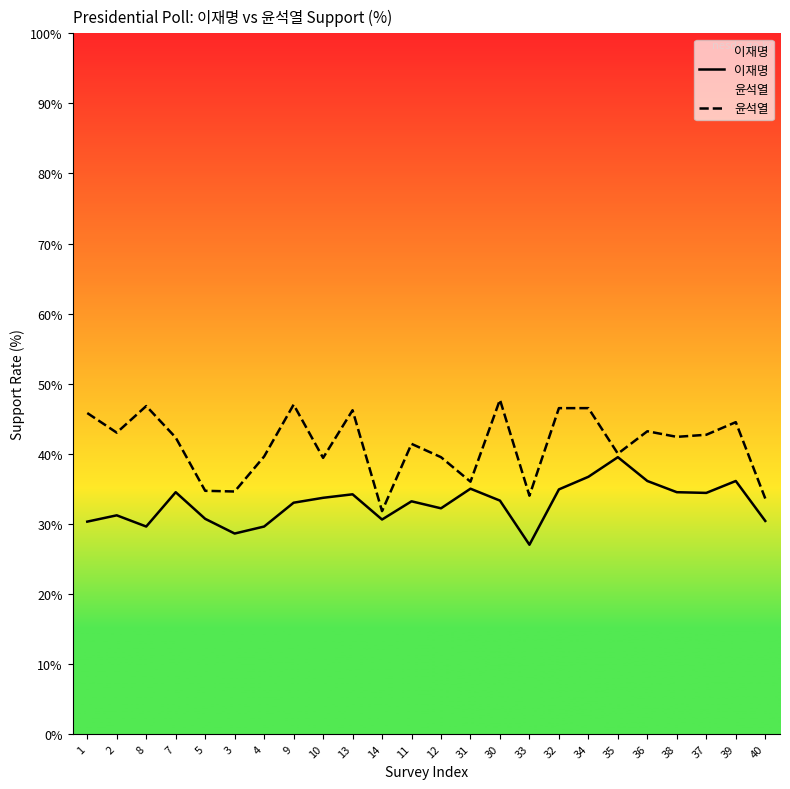

What is the difference between the maximum and minimum values in the 이재명 series?

12.5